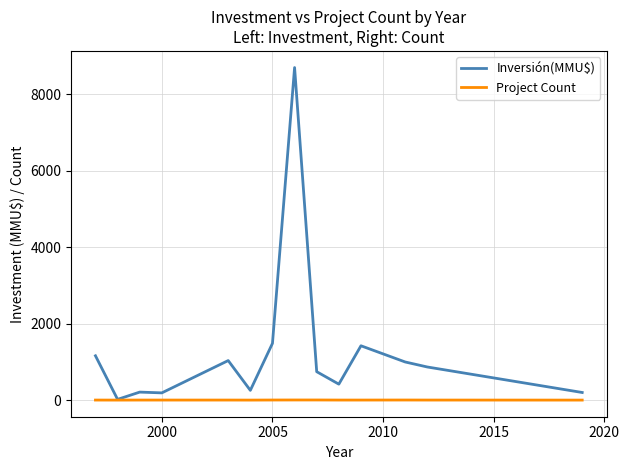

Which series has the largest range (max minus min)?

Inversión(MMU$)